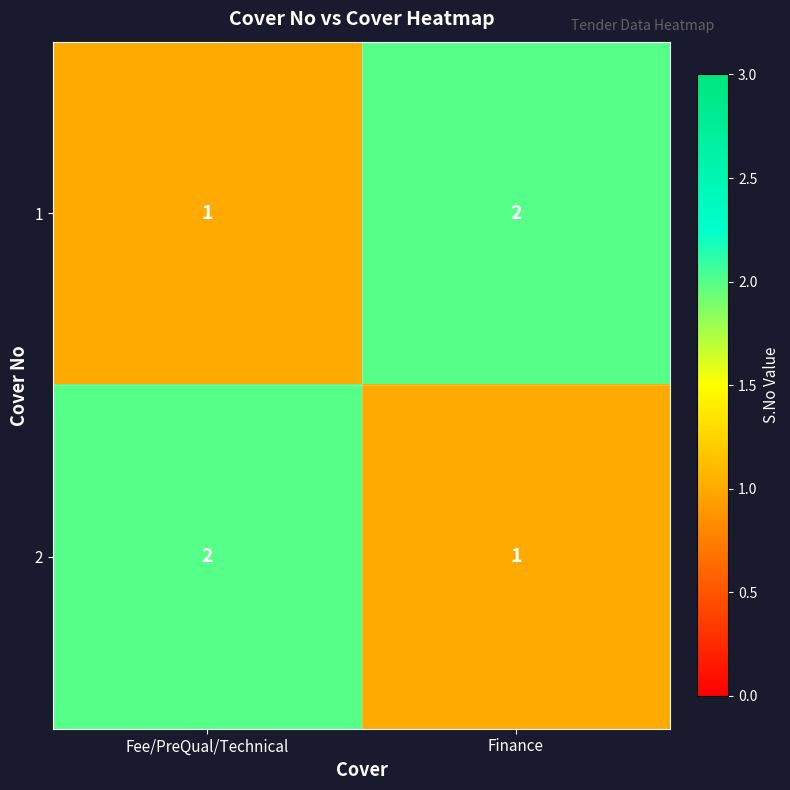

Which category has the lowest value in the 2 series?

Finance